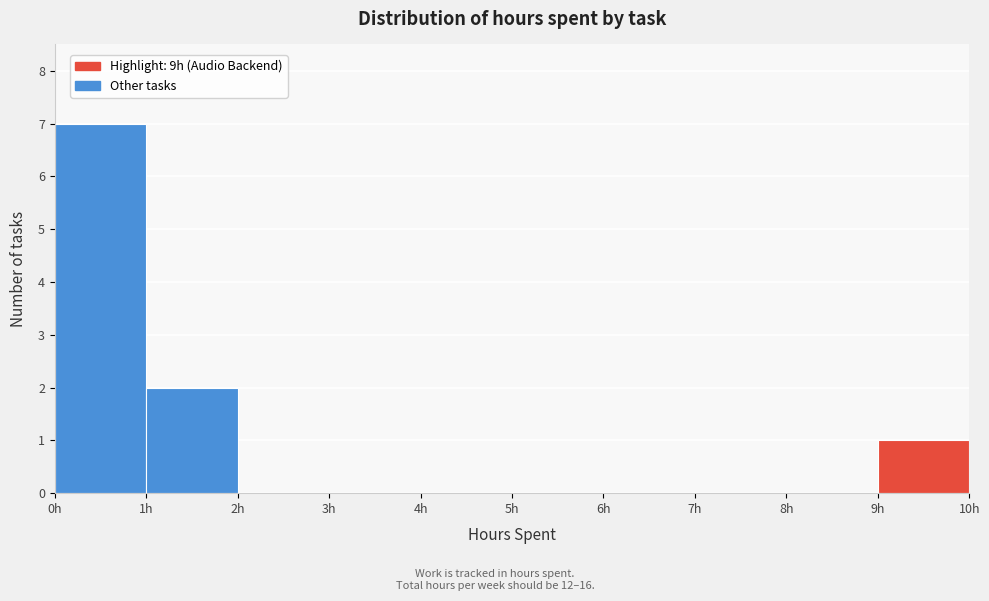

Reading left to right, transcribe this chart: for each bar, give the range it covers on the x-axis and its height. The values are not printed on the chart, so give them approximately, as read against the axis.

0 to 1: 7
1 to 2: 2
2 to 3: 0
3 to 4: 0
4 to 5: 0
5 to 6: 0
6 to 7: 0
7 to 8: 0
8 to 9: 0
9 to 10: 1